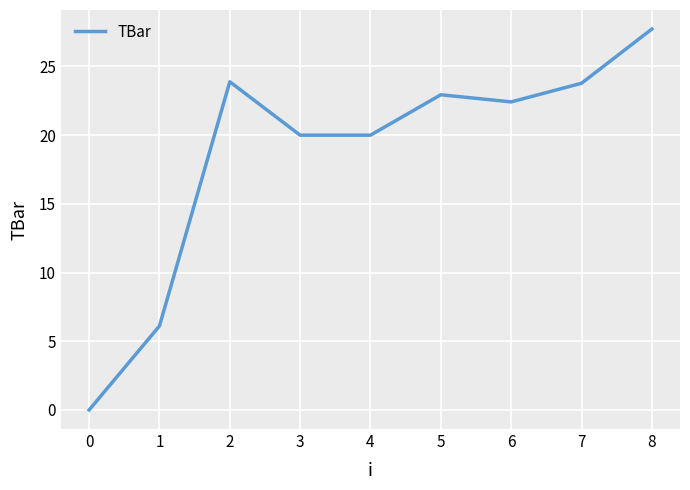

At which category does the chart reach its peak across all series?

8